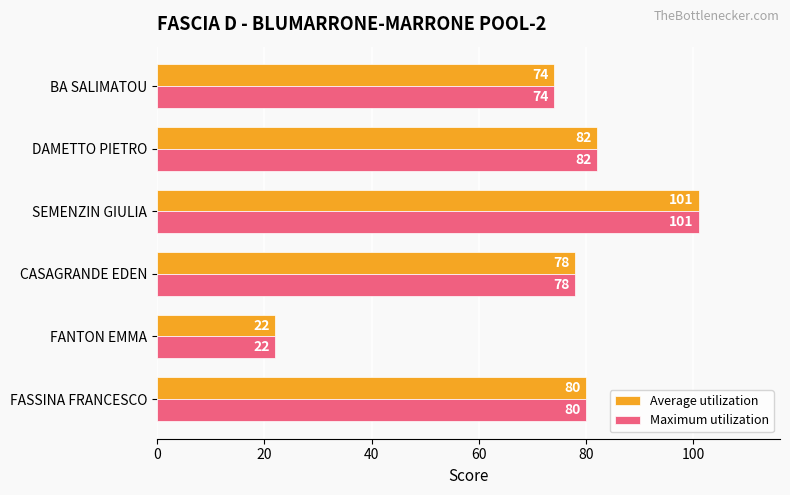

What is the difference between the Maximum utilization values at BA SALIMATOU and FASSINA FRANCESCO?

6